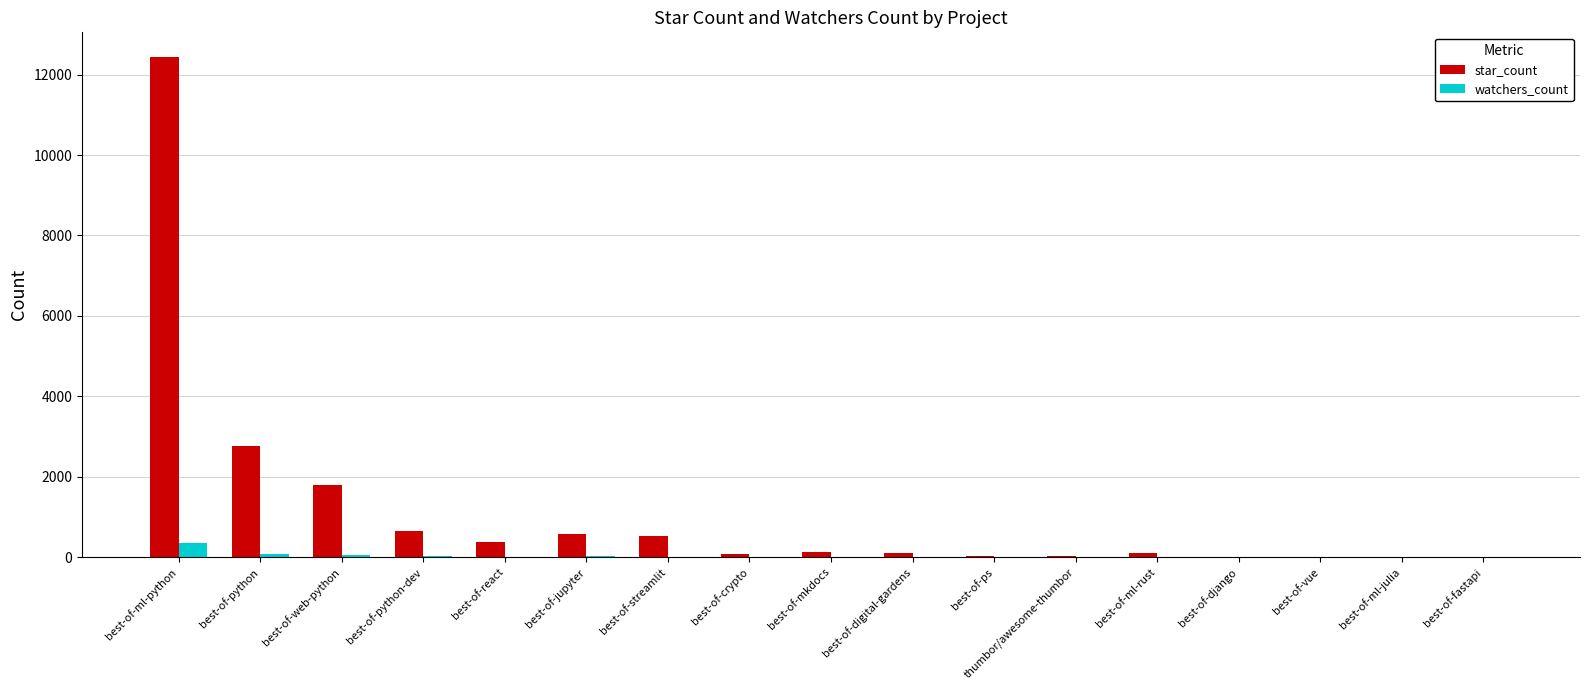

Are the bars horizontal?

No